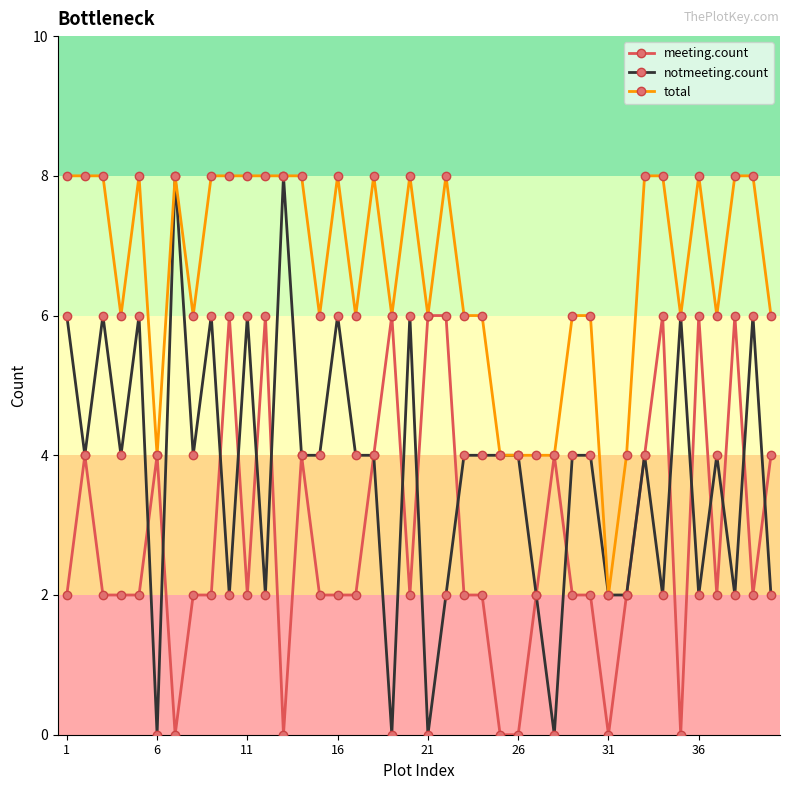

How many lines are shown in the chart?

3